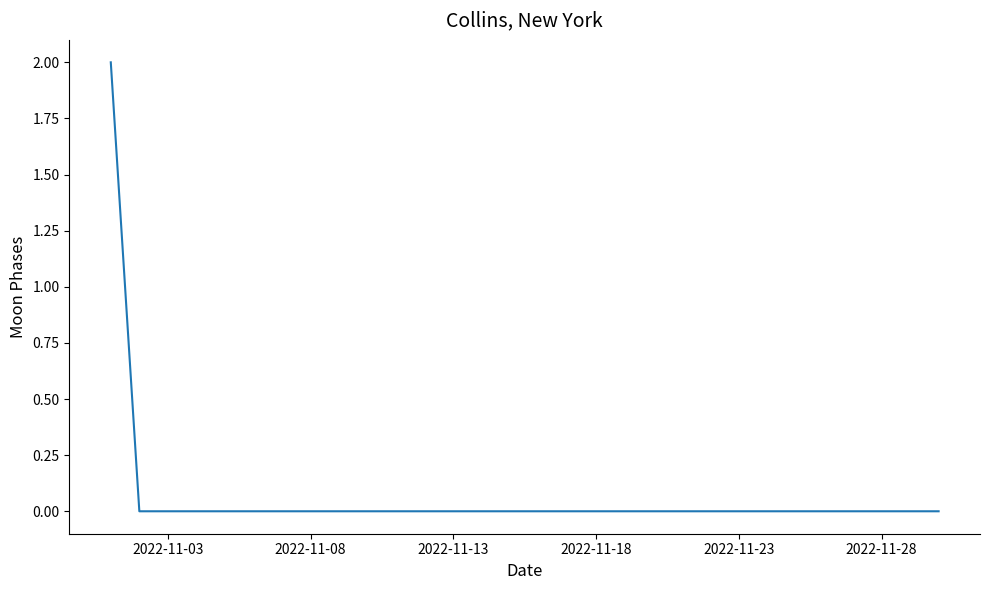

Is this an area chart (filled region under the line)?

No